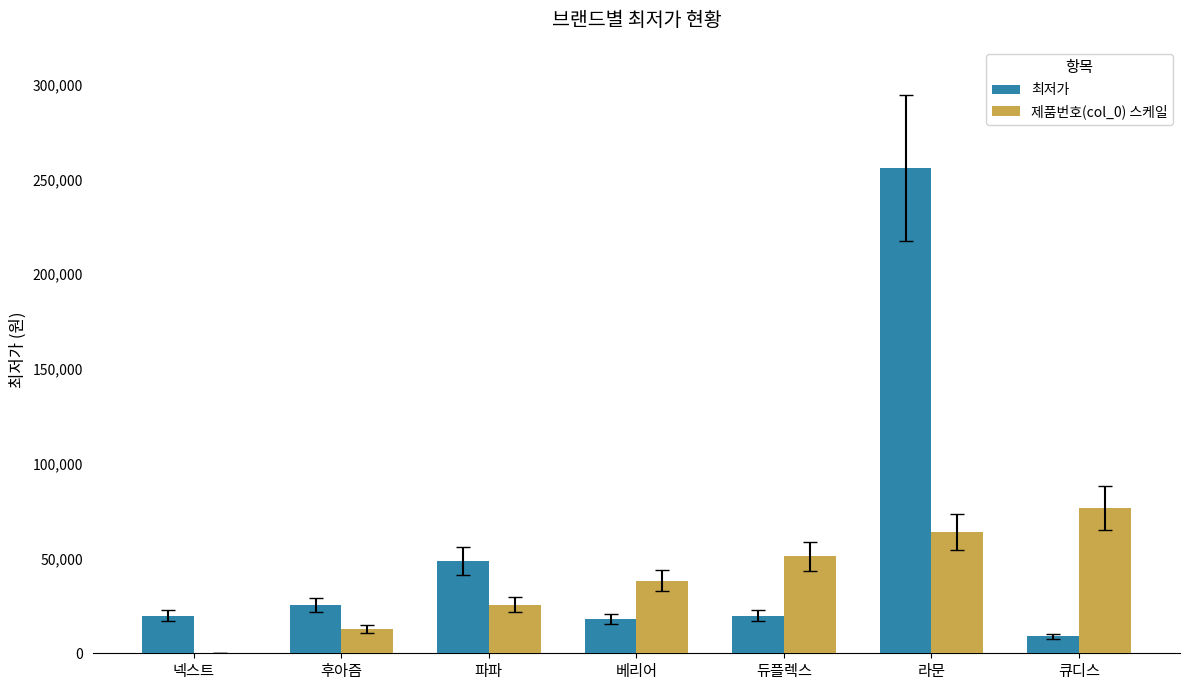

How many categories are shown in the chart?

7